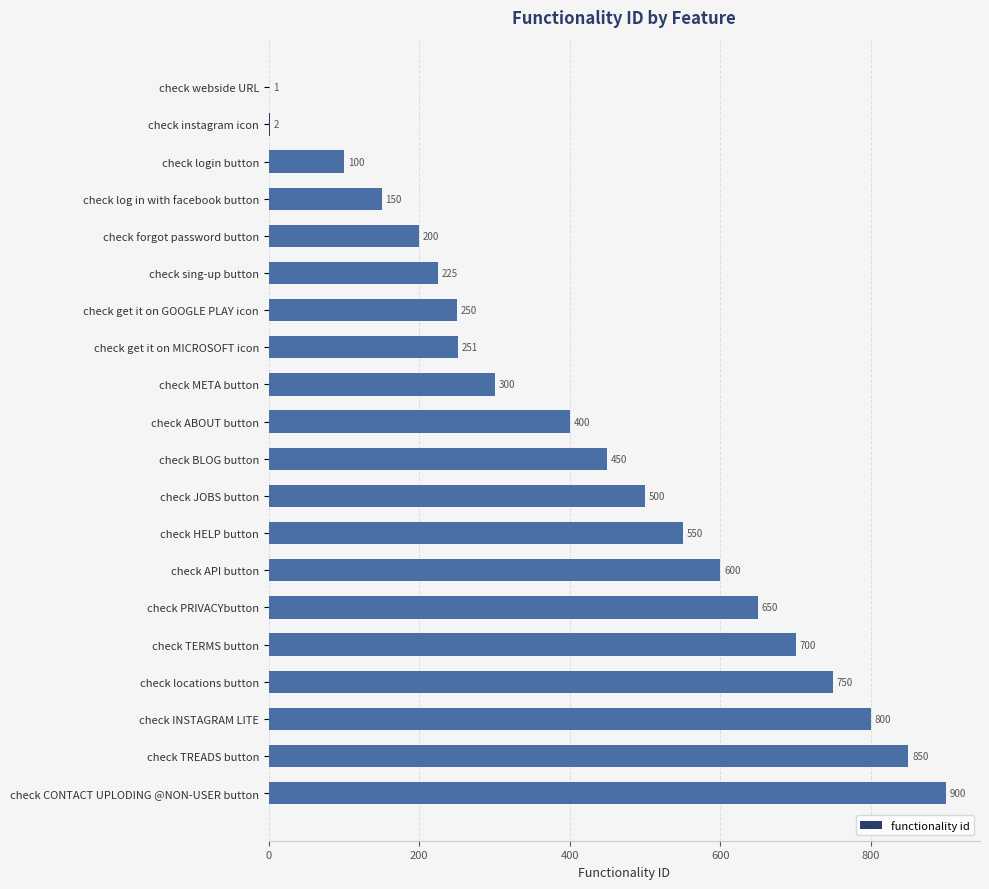

How many distinct data groups are displayed?

1